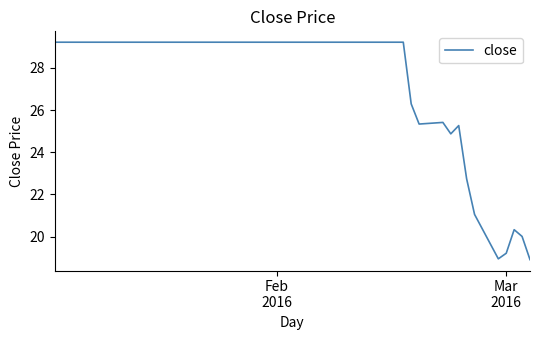

What is the difference between the maximum and minimum values?

10.3